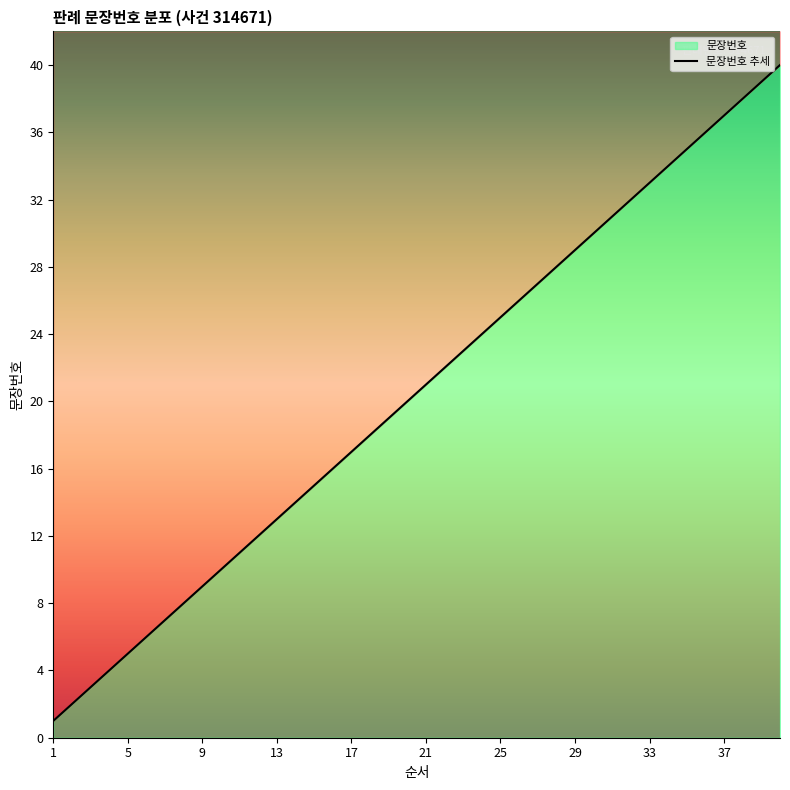

How many lines are shown in the chart?

1